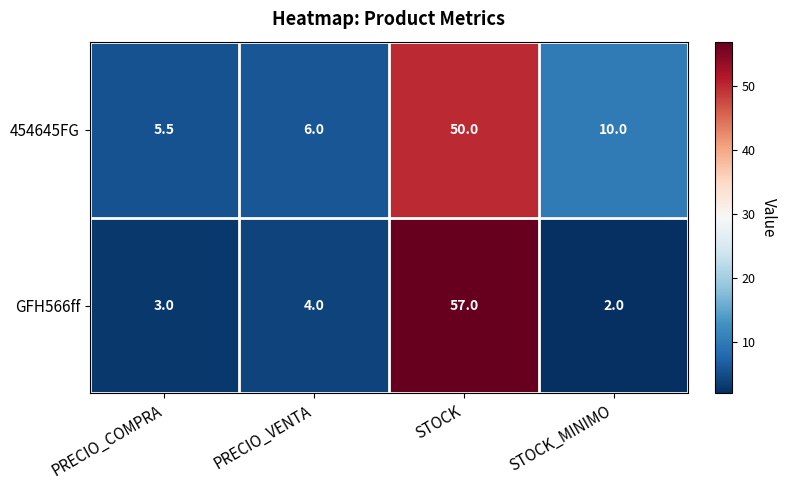

The value of GFH566ff at PRECIO_VENTA is 4.0. True or false?

True